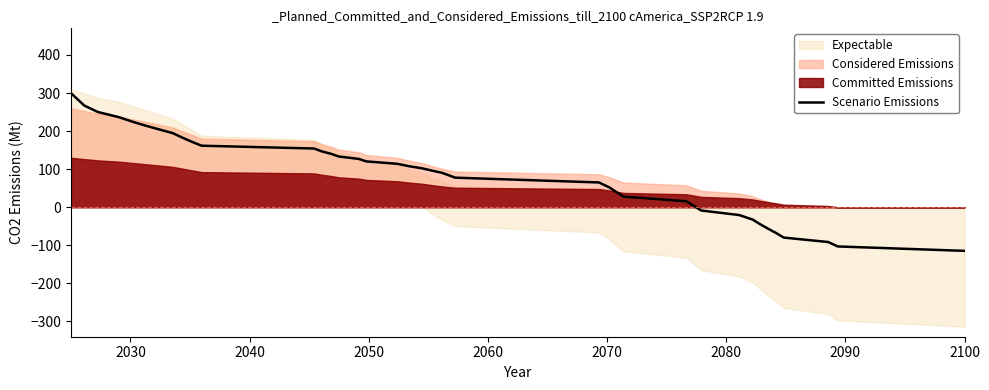

What is the lowest value of the Scenario Emissions series?

-114.5